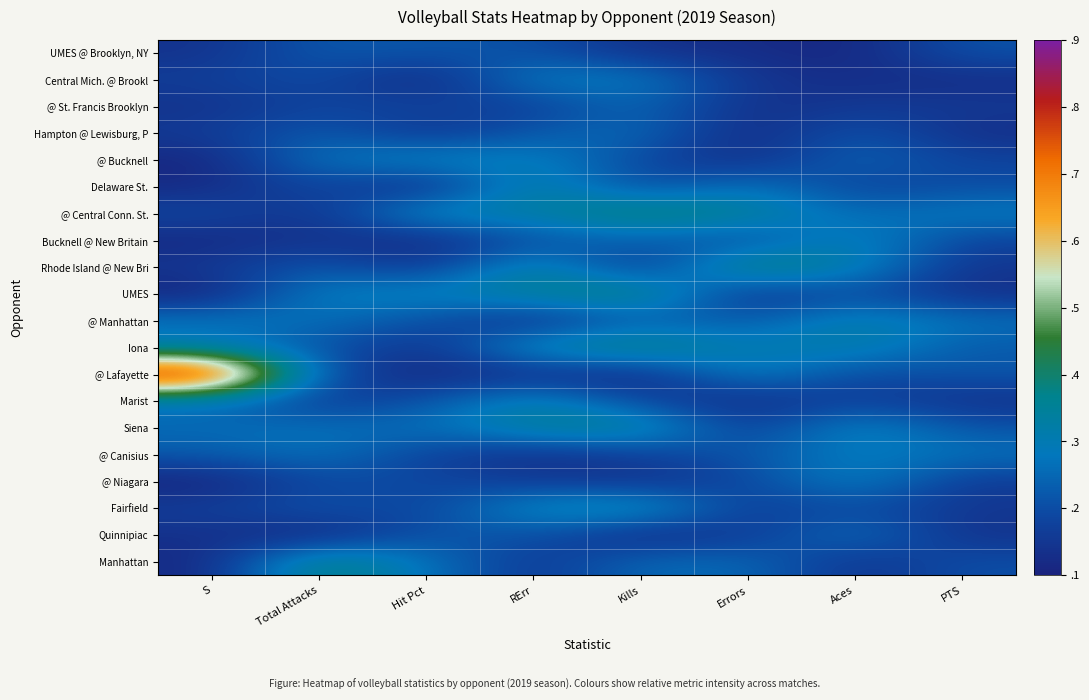

Reading right to left, extract all data points from this chart.

UMES @ Brooklyn, NY: PTS=0.1	Aces=0.0	Errors=0.0	Kills=0.0	RErr=0.1	Hit Pct=0.1	Total Attacks=0.2	S=0.0
Central Mich. @ Brookl: PTS=0.0	Aces=0.0	Errors=0.1	Kills=0.2	RErr=0.2	Hit Pct=0.0	Total Attacks=0.1	S=0.1
@ St. Francis Brooklyn: PTS=0.1	Aces=0.1	Errors=0.0	Kills=0.2	RErr=0.1	Hit Pct=0.1	Total Attacks=0.1	S=0.0
Hampton @ Lewisburg, P: PTS=0.0	Aces=0.2	Errors=0.0	Kills=0.2	RErr=0.2	Hit Pct=0.0	Total Attacks=0.2	S=0.1
@ Bucknell: PTS=0.1	Aces=0.2	Errors=0.0	Kills=0.1	RErr=0.3	Hit Pct=0.3	Total Attacks=0.2	S=0.0
Delaware St.: PTS=0.1	Aces=0.1	Errors=0.2	Kills=0.1	RErr=0.3	Hit Pct=0.0	Total Attacks=0.1	S=0.0
@ Central Conn. St.: PTS=0.2	Aces=0.2	Errors=0.3	Kills=0.4	RErr=0.3	Hit Pct=0.3	Total Attacks=0.0	S=0.1
Bucknell @ New Britain: PTS=0.1	Aces=0.3	Errors=0.1	Kills=0.2	RErr=0.1	Hit Pct=0.0	Total Attacks=0.1	S=0.0
Rhode Island @ New Bri: PTS=0.1	Aces=0.3	Errors=0.4	Kills=0.0	RErr=0.3	Hit Pct=0.0	Total Attacks=0.2	S=0.1
UMES: PTS=0.0	Aces=0.1	Errors=0.0	Kills=0.4	RErr=0.3	Hit Pct=0.3	Total Attacks=0.3	S=0.0
@ Manhattan: PTS=0.2	Aces=0.3	Errors=0.1	Kills=0.2	RErr=0.0	Hit Pct=0.1	Total Attacks=0.2	S=0.2
Iona: PTS=0.2	Aces=0.3	Errors=0.2	Kills=0.4	RErr=0.3	Hit Pct=0.0	Total Attacks=0.1	S=0.2
@ Lafayette: PTS=0.1	Aces=0.1	Errors=0.3	Kills=0.0	RErr=0.0	Hit Pct=0.0	Total Attacks=0.1	S=1.0
Marist: PTS=0.0	Aces=0.1	Errors=0.0	Kills=0.1	RErr=0.3	Hit Pct=0.1	Total Attacks=0.1	S=0.2
Siena: PTS=0.1	Aces=0.3	Errors=0.1	Kills=0.3	RErr=0.3	Hit Pct=0.2	Total Attacks=0.2	S=0.2
@ Canisius: PTS=0.2	Aces=0.2	Errors=0.1	Kills=0.1	RErr=0.0	Hit Pct=0.1	Total Attacks=0.2	S=0.2
@ Niagara: PTS=0.1	Aces=0.3	Errors=0.1	Kills=0.0	RErr=0.1	Hit Pct=0.1	Total Attacks=0.1	S=0.0
Fairfield: PTS=0.1	Aces=0.1	Errors=0.1	Kills=0.3	RErr=0.3	Hit Pct=0.1	Total Attacks=0.1	S=0.1
Quinnipiac: PTS=0.0	Aces=0.2	Errors=0.1	Kills=0.0	RErr=0.1	Hit Pct=0.1	Total Attacks=0.0	S=0.0
Manhattan: PTS=0.1	Aces=0.1	Errors=0.2	Kills=0.2	RErr=0.1	Hit Pct=0.2	Total Attacks=0.4	S=0.0